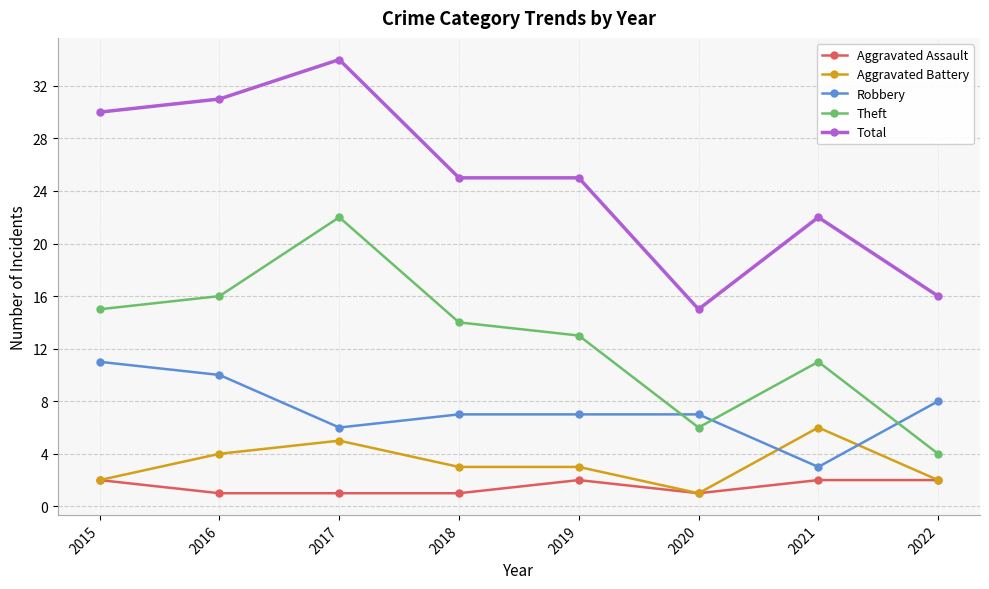

True or false: Theft and Aggravated Assault intersect in this chart.

False